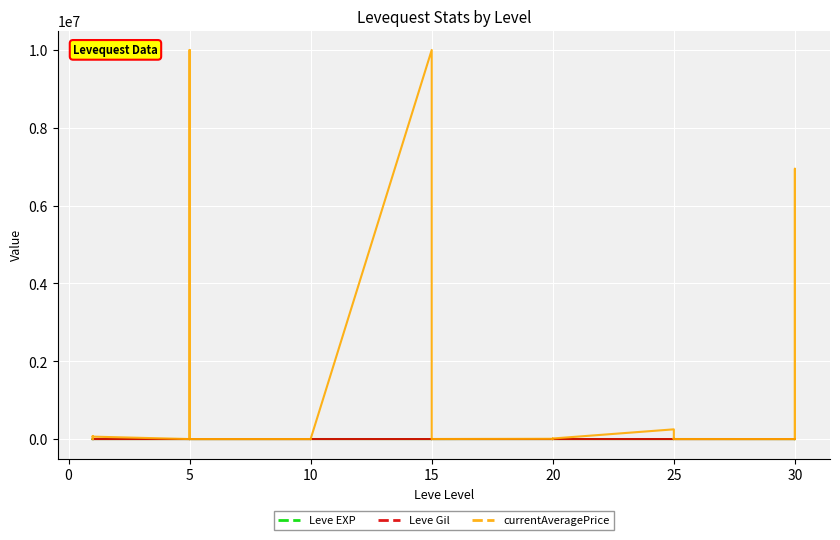

How many positive values does the currentAveragePrice series have?

25